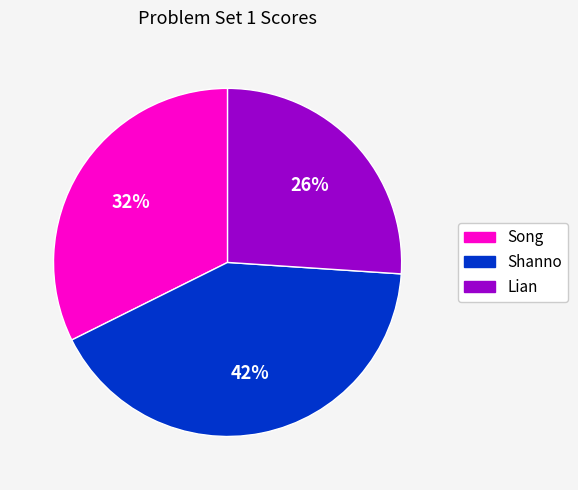

To the nearest percent, what is the difference between the Lian and Song slice percentages?

6%